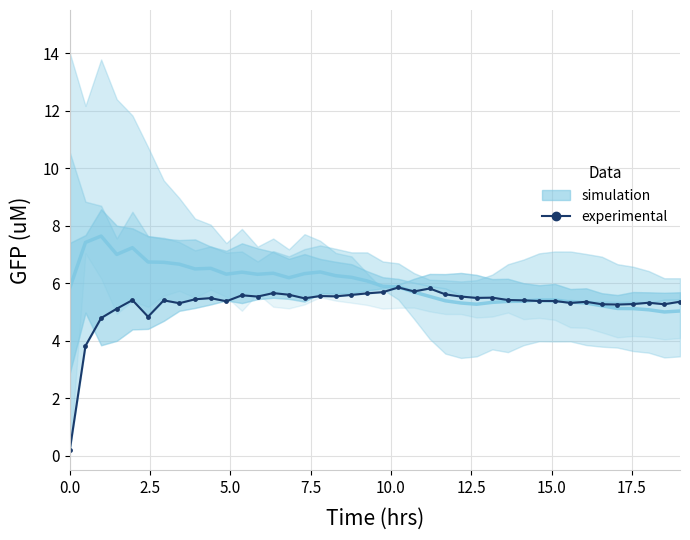

How many values are below 5?

4